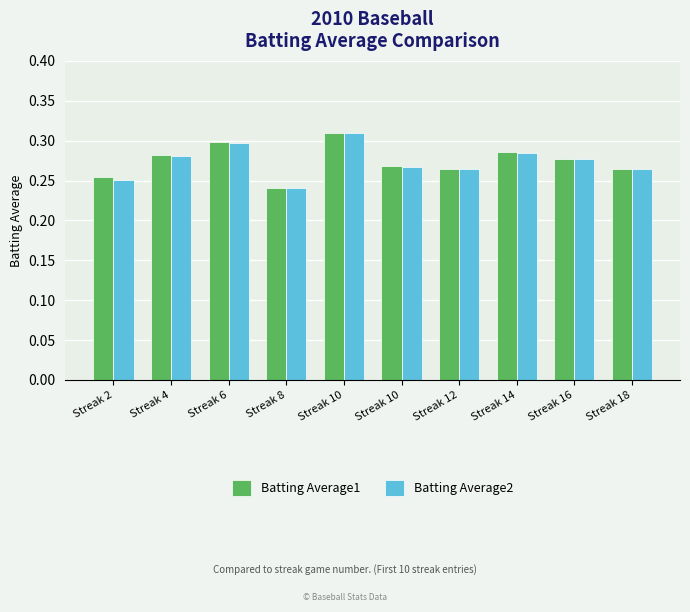

What is the sum of the Batting Average2 values at Streak 14 and Streak 8?

0.5